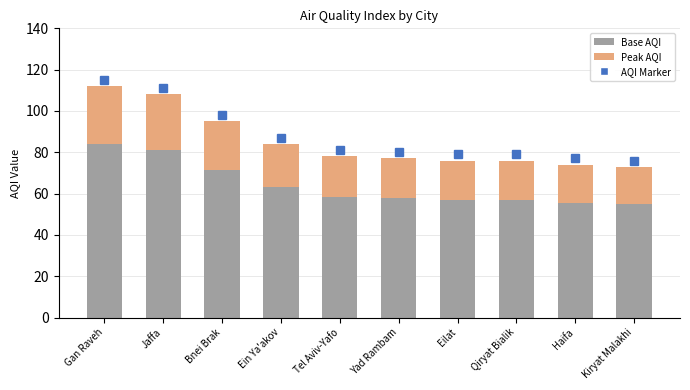

What is the approximate value of Base AQI at Ein Ya'akov?

63.0